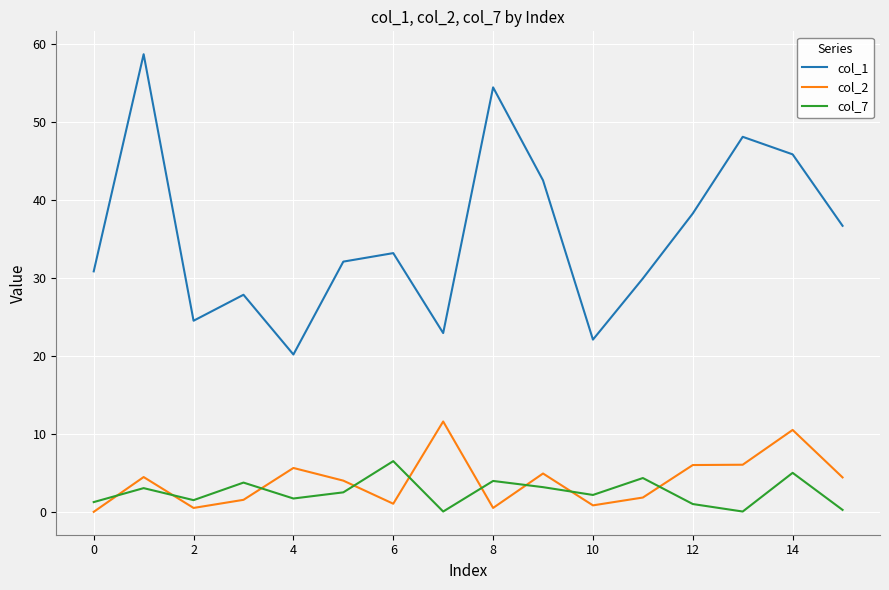

What is the difference between the maximum and minimum values in the col_2 series?

11.6